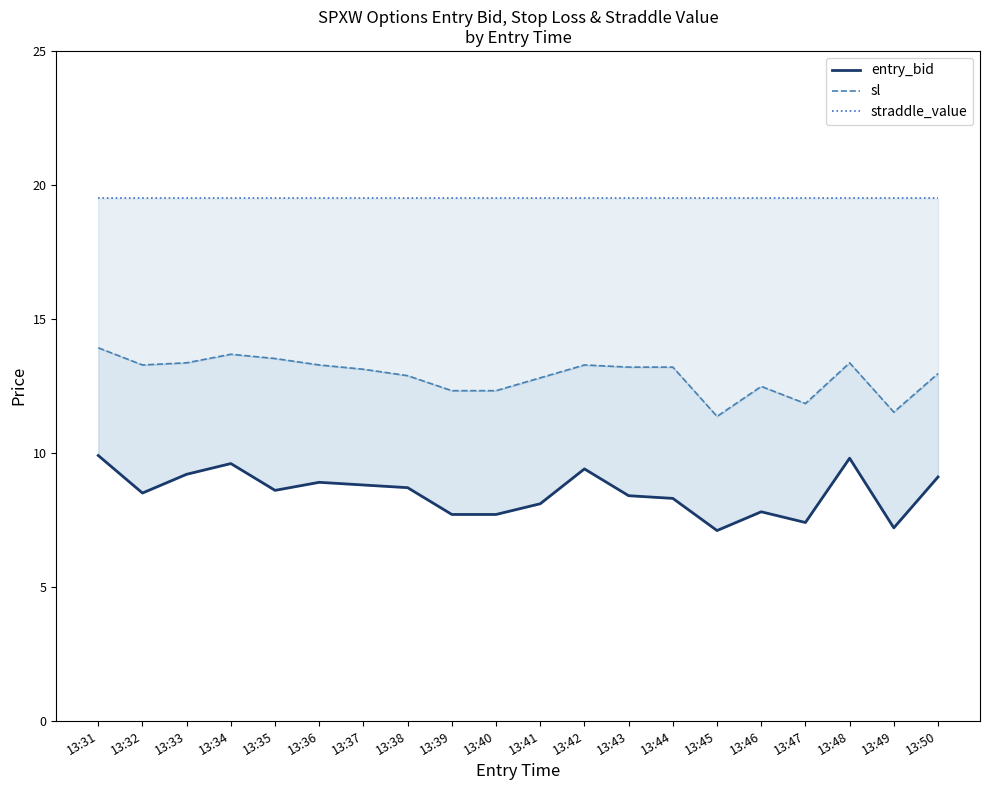

The entry_bid series shows 15.6 at 13:50. True or false?

False